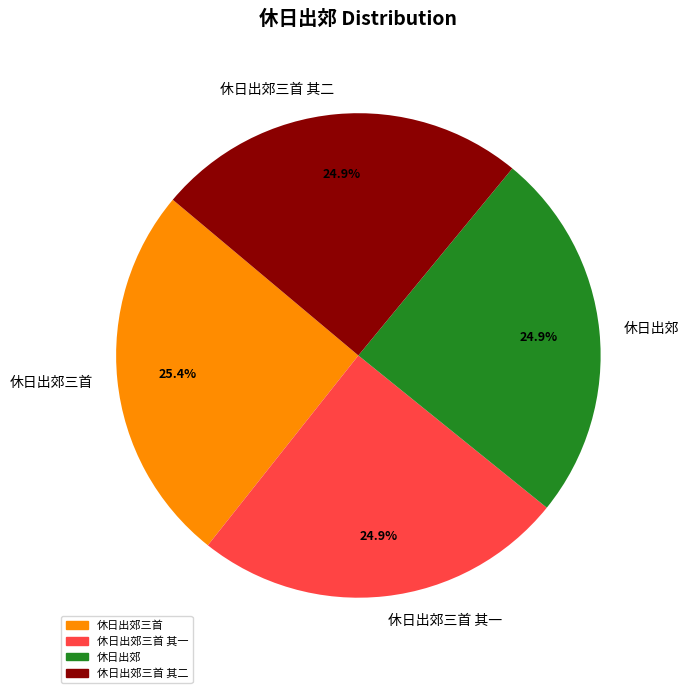

The 休日出郊三首 其一 slice represents 25% of the pie. True or false?

True